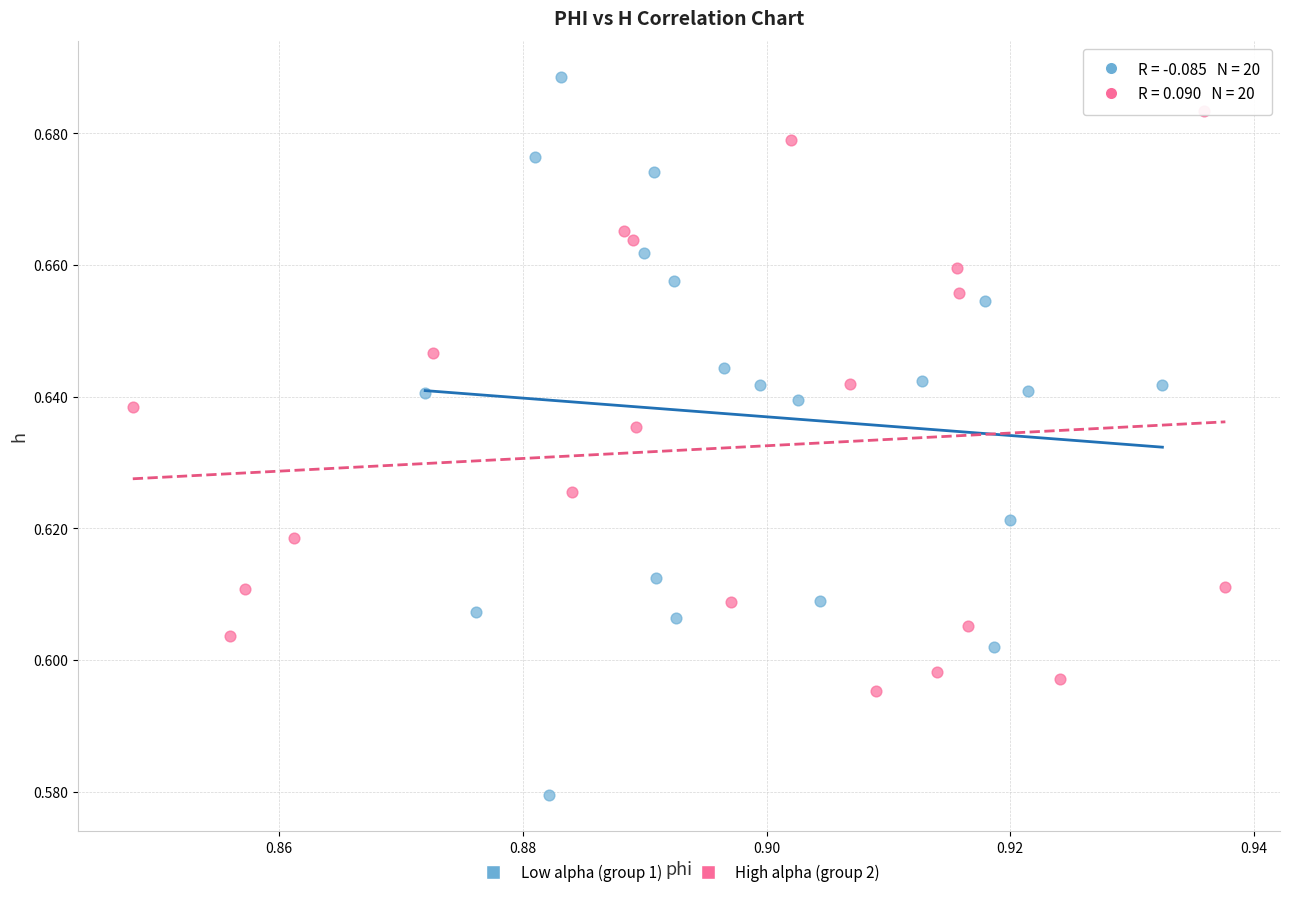

Which series reaches the minimum Y coordinate?

Low alpha (group 1)